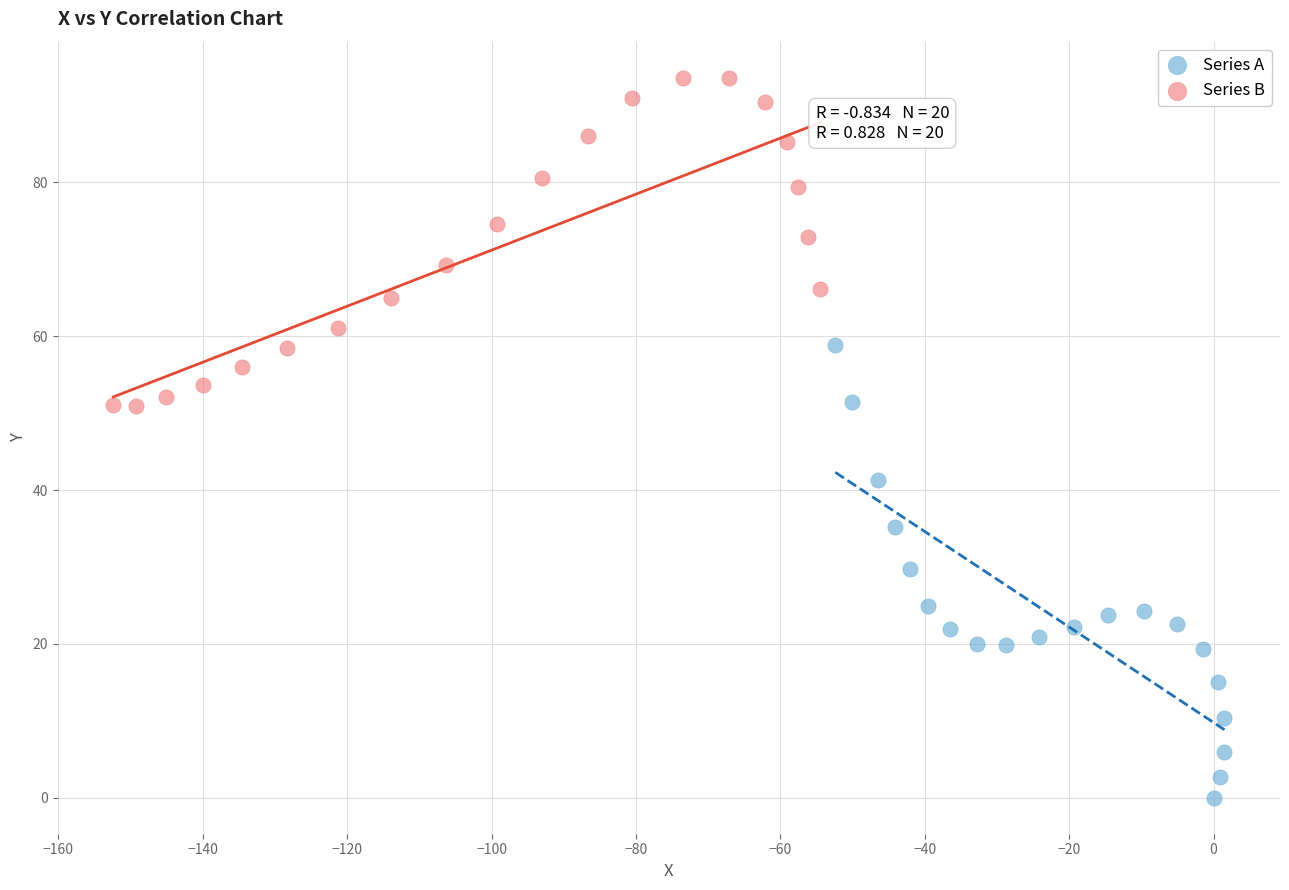

Which series has the widest spread of Y values?

Series A